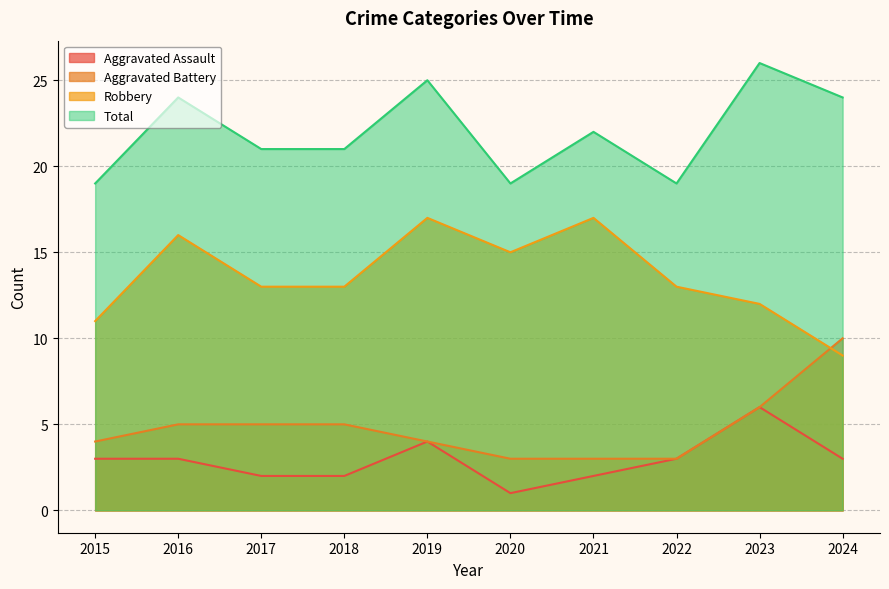

At which category does the chart reach its minimum across all series?

2020